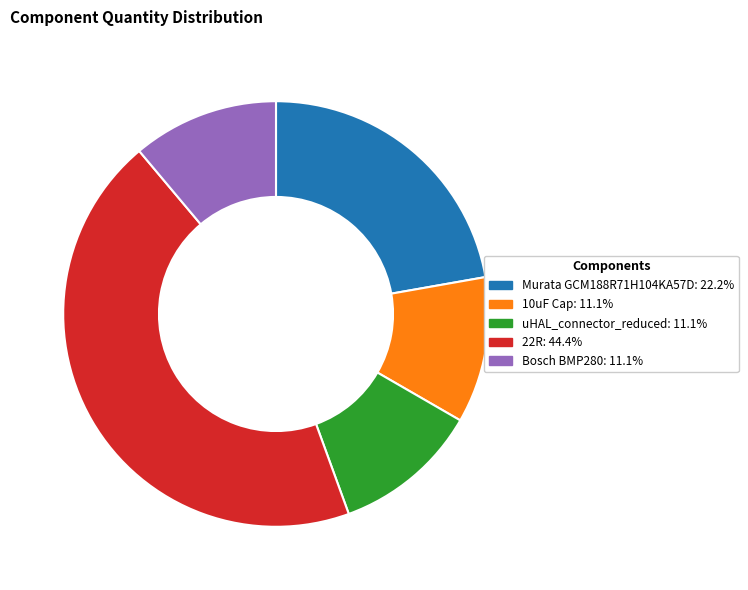

Do 10uF Cap and 22R together represent more than half of the pie?

Yes